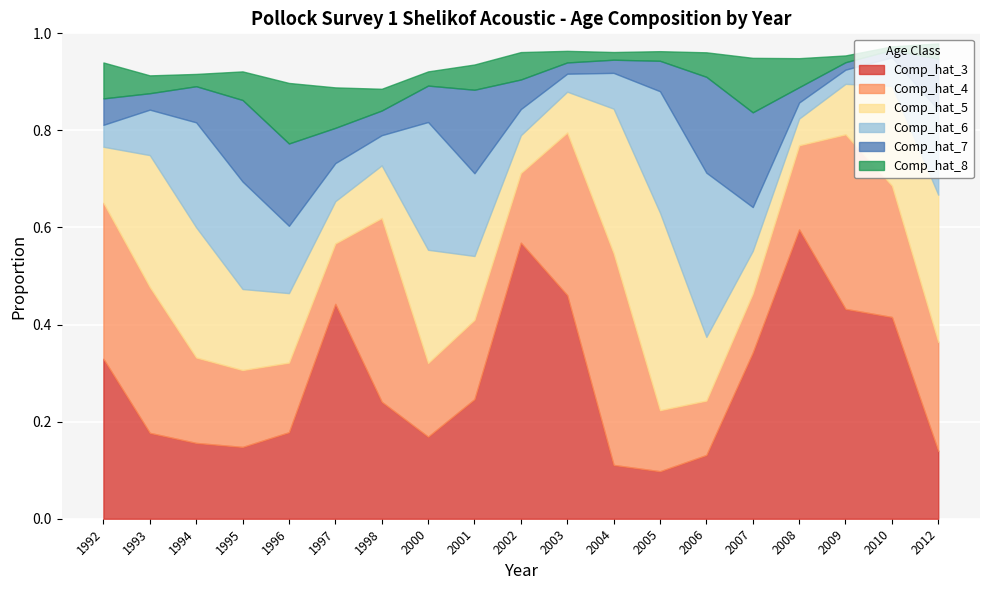

Which series has the widest spread of values?

Comp_hat_3